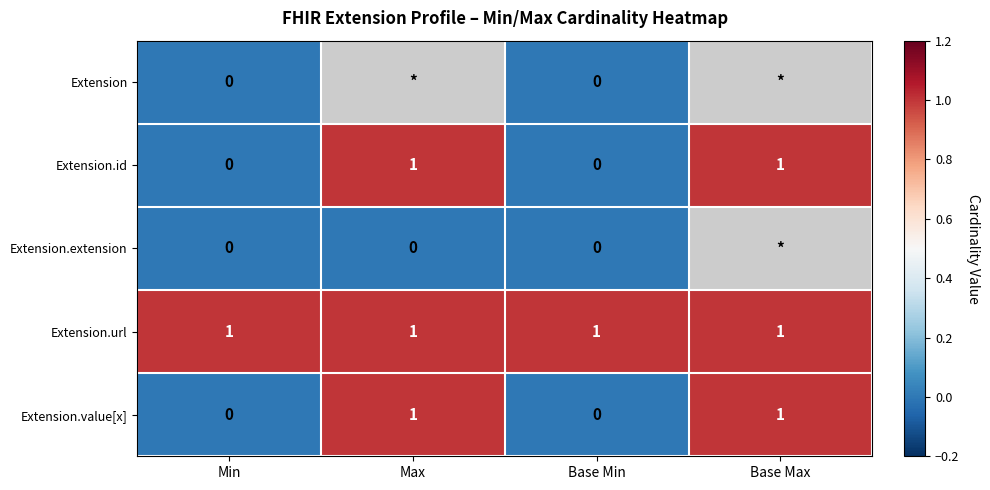

Is the value of Extension.extension at Min greater than the value of Extension.value[x] at Max?

No